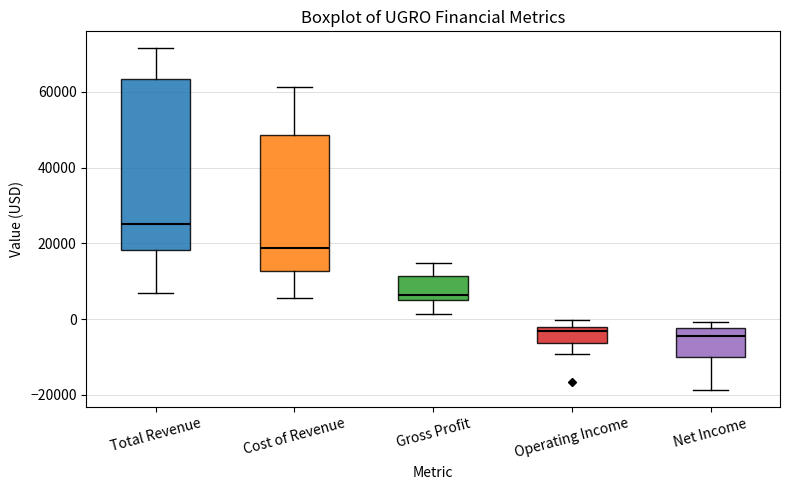

Reading left to right, read every box against the y-axis: the position of its median line, the range the box covers, and the ends of its whiskers. The values are not printed on the chart, so give them approximately, as read against the axis.

Total Revenue: median 26000, box 18000 to 64000, whiskers 8000 to 72000
Cost of Revenue: median 18000, box 12000 to 48000, whiskers 6000 to 62000
Gross Profit: median 6000 (just above the box's lower edge), box 6000 to 12000, whiskers 2000 to 14000
Operating Income: median -4000, box -6000 to -2000, whiskers -10000 to 0
Net Income: median -4000, box -10000 to -2000, whiskers -18000 to 0